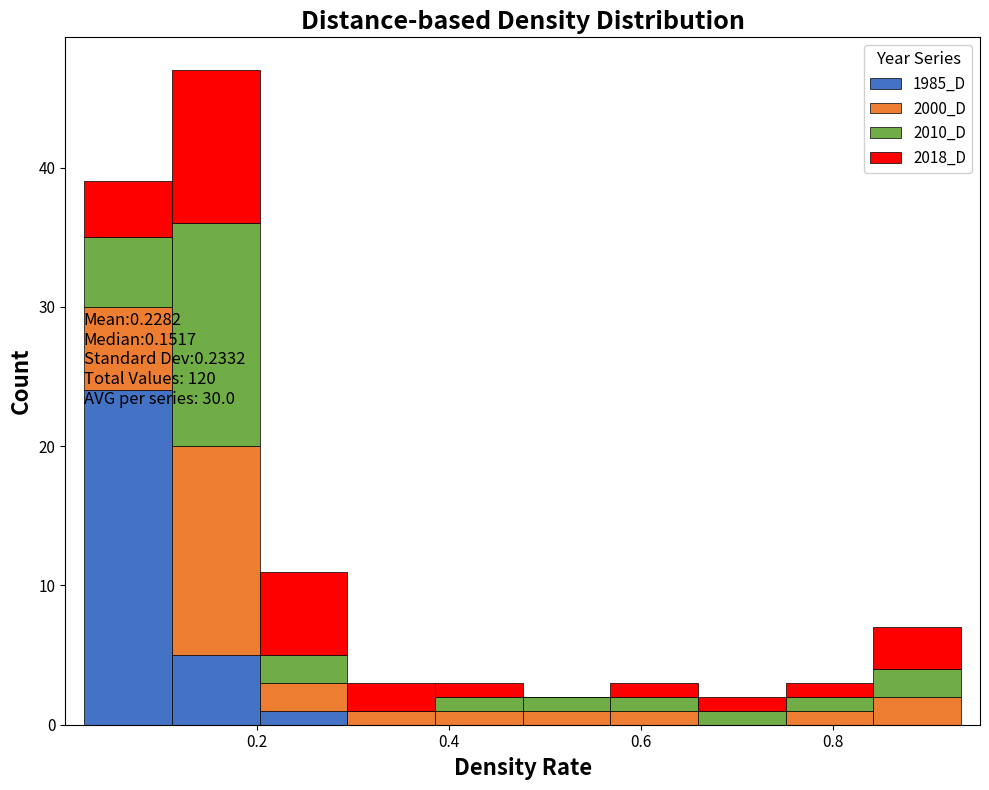

Which range on the x-axis has the tallest stacked bar (by total height)?

0.12 to 0.20